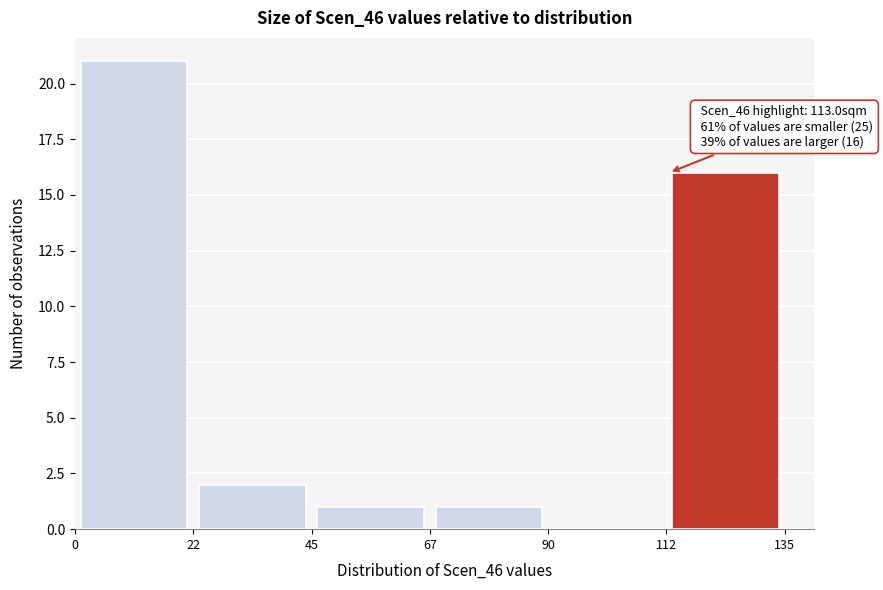

Over which range of the x-axis is the bar tallest?

0 to 22